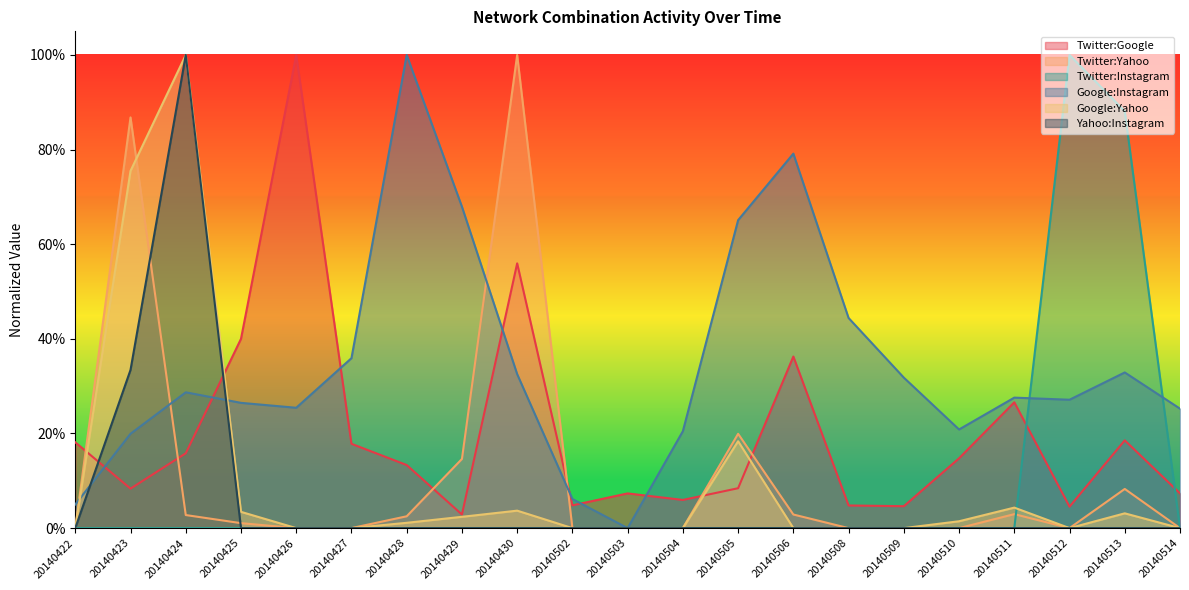

Which series has the largest total across all categories?

Google:Instagram